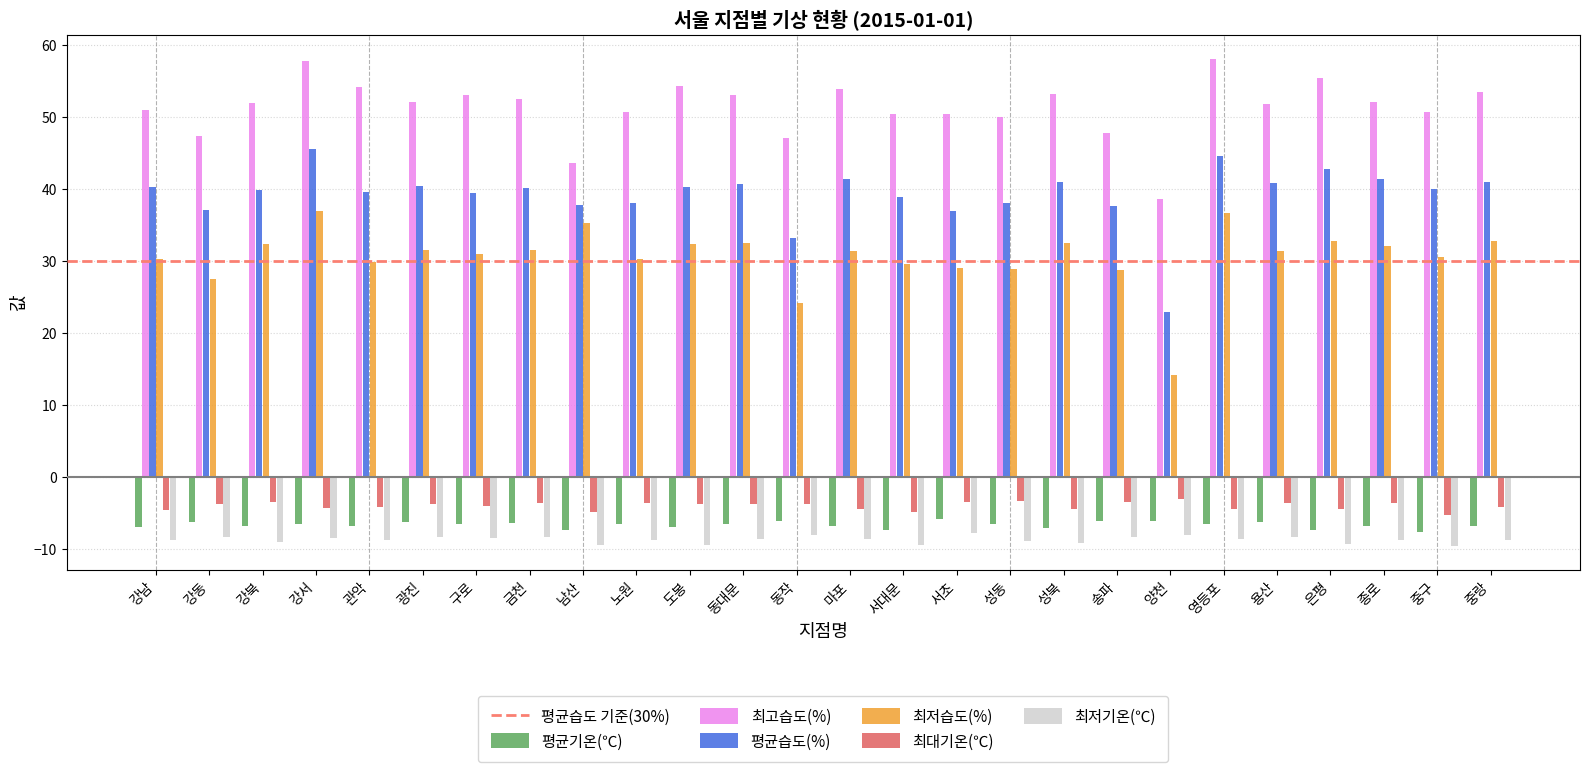

What is the difference between the highest and lowest values at 관악?

62.8